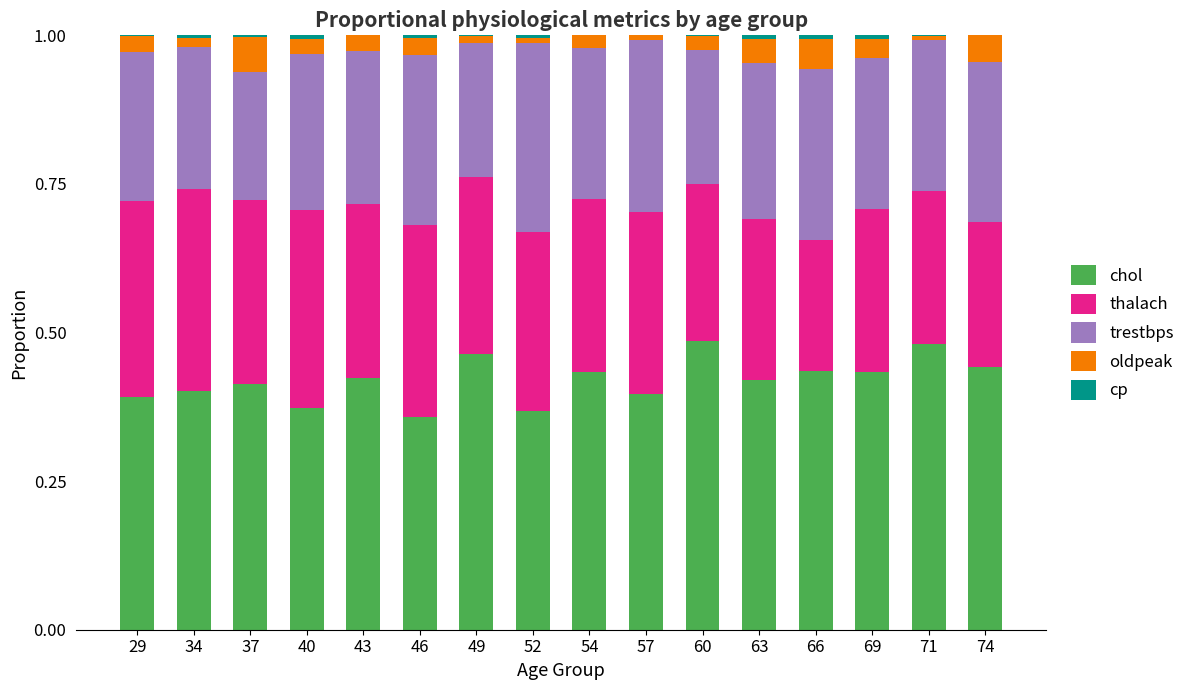

Count the number of data series in this chart.

5